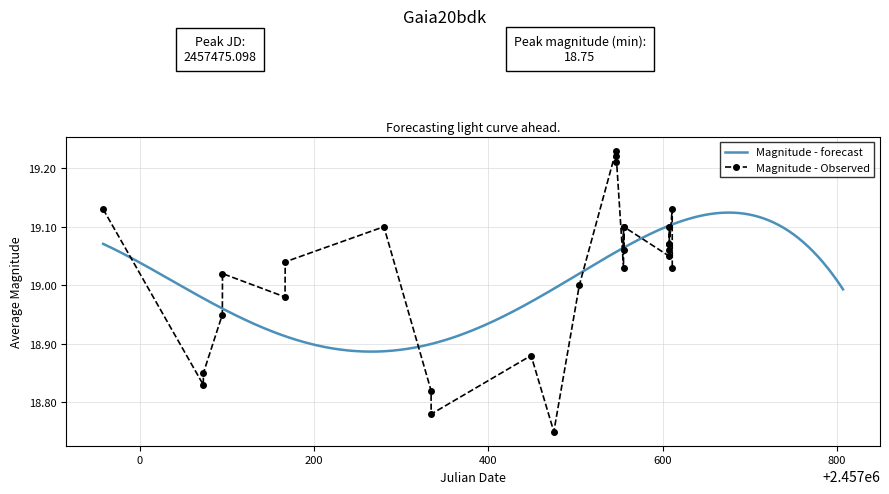

How many points are higher than both their immediate neighbors (excluding endpoints)?

7